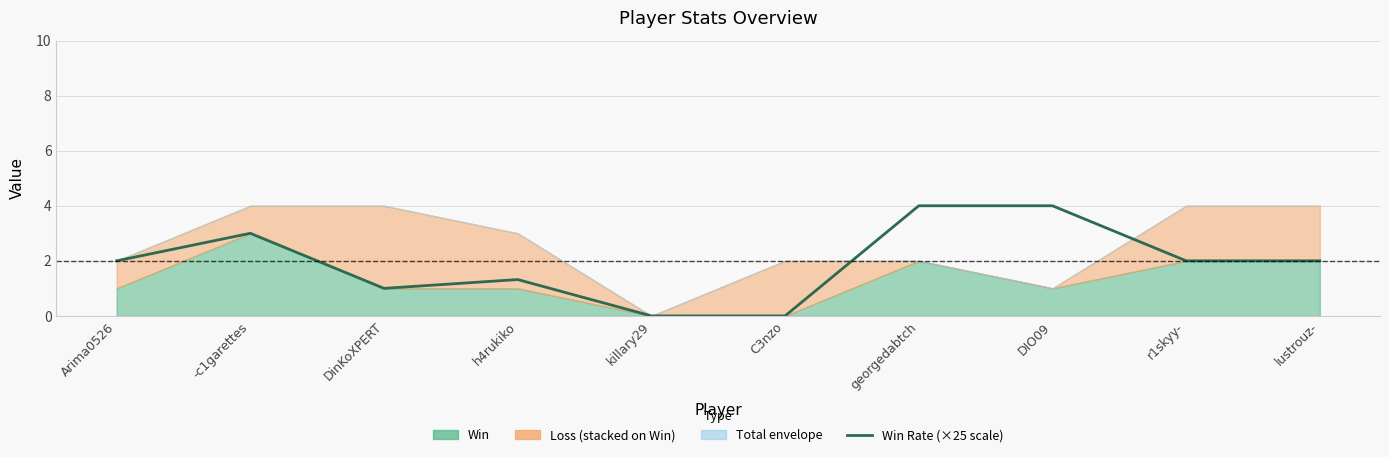

Which label corresponds to the smallest value in the chart?

killary29